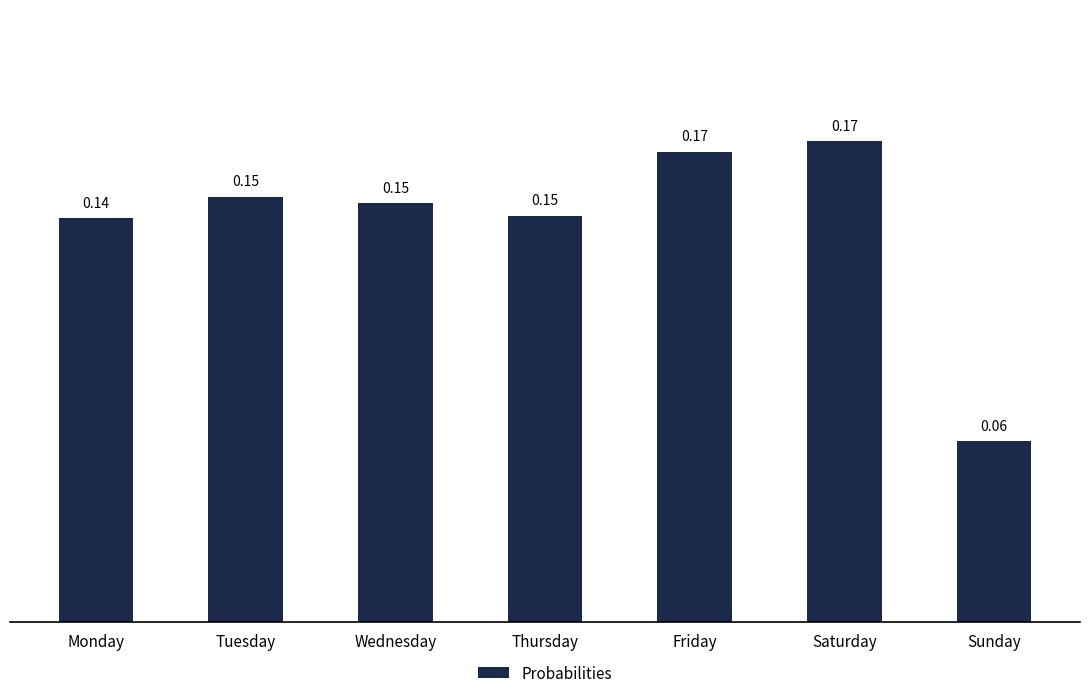

Which label corresponds to the smallest value in the chart?

Sunday